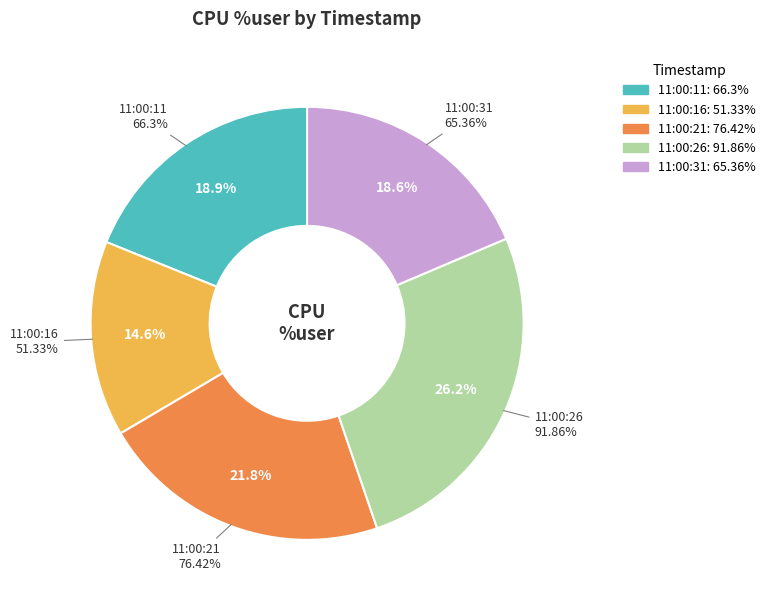

Is the sum of 11:00:21 and 11:00:11 greater than half?

No